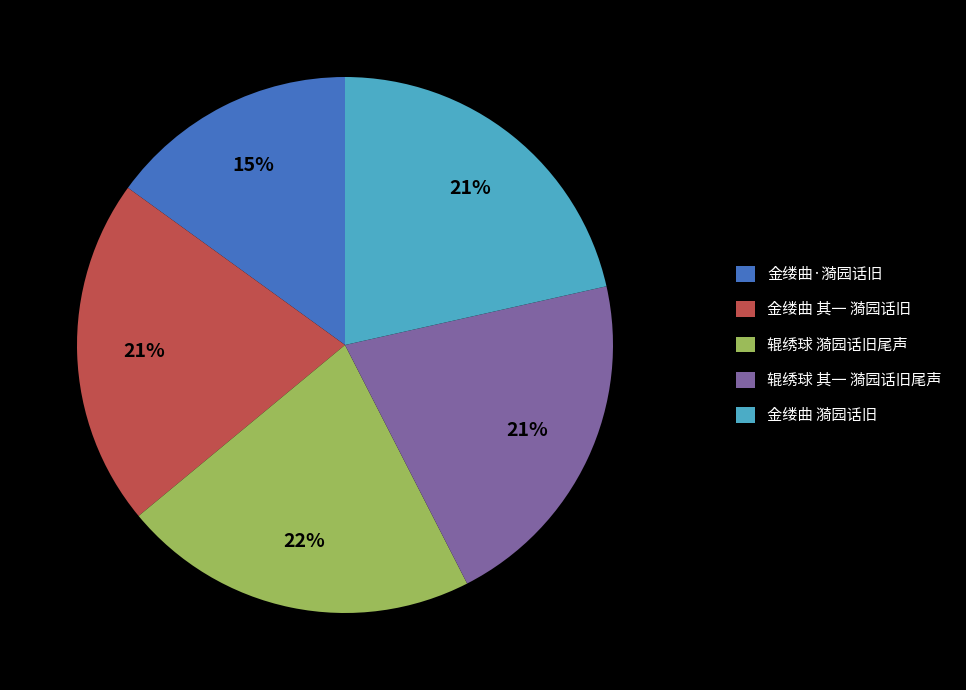

Does 金缕曲 漪园话旧 represent more than half of the total?

No